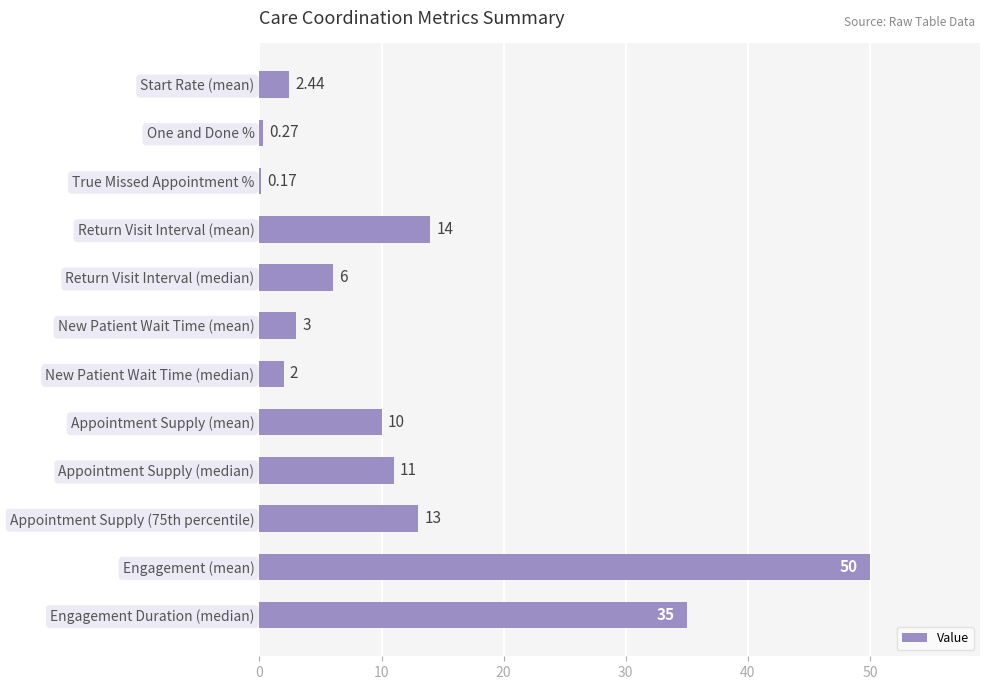

Which category has the highest value across all series?

Engagement (mean)